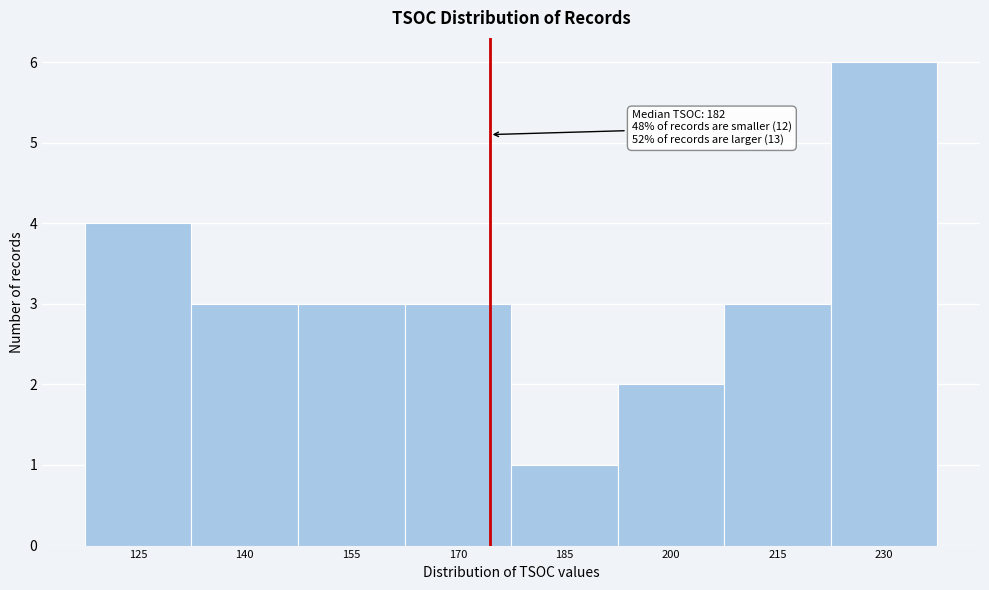

Reading left to right, list all the values displayed in this chart.

125=4	140=3	155=3	170=3	185=1	200=2	215=3	230=6